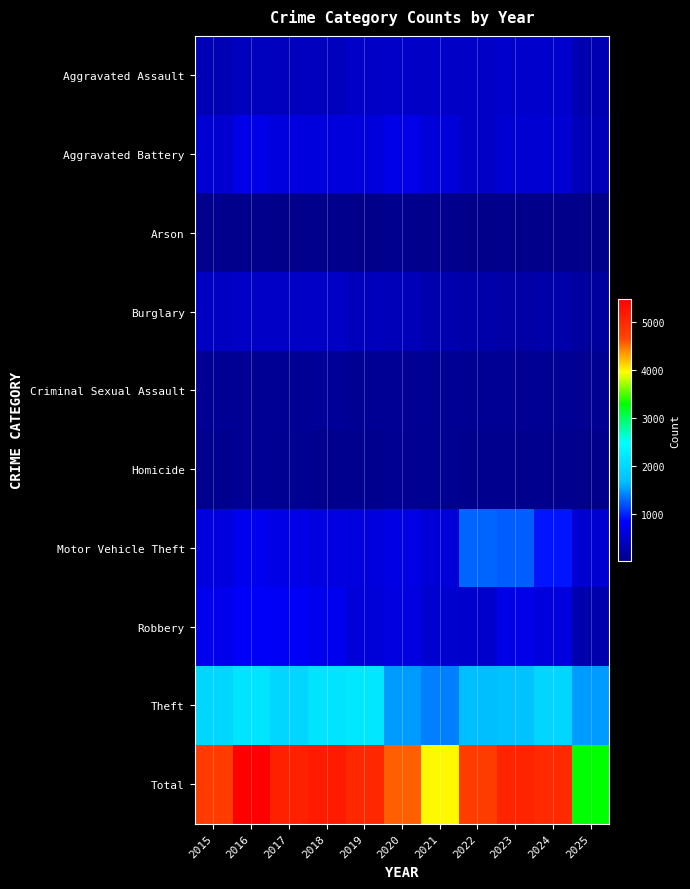

Reading left to right, what are all the values shown in this chart?

Aggravated Assault: 2015=323	2016=402	2017=396	2018=392	2019=452	2020=466	2021=452	2022=458	2023=486	2024=492	2025=311
Aggravated Battery: 2015=515	2016=691	2017=623	2018=600	2019=608	2020=686	2021=587	2022=446	2023=529	2024=543	2025=361
Arson: 2015=35	2016=40	2017=23	2018=37	2019=32	2020=55	2021=44	2022=31	2023=39	2024=28	2025=24
Burglary: 2015=421	2016=451	2017=453	2018=443	2019=383	2020=357	2021=280	2022=253	2023=223	2024=254	2025=163
Criminal Sexual Assault: 2015=105	2016=87	2017=91	2018=123	2019=102	2020=89	2021=80	2022=93	2023=98	2024=107	2025=81
Homicide: 2015=50	2016=87	2017=82	2018=56	2019=53	2020=81	2021=69	2022=50	2023=48	2024=48	2025=38
Motor Vehicle Theft: 2015=614	2016=756	2017=680	2018=631	2019=611	2020=673	2021=560	2022=1272	2023=1243	2024=931	2025=524
Robbery: 2015=726	2016=819	2017=780	2018=741	2019=577	2020=637	2021=506	2022=495	2023=687	2024=610	2025=277
Theft: 2015=1981	2016=2148	2017=1968	2018=2140	2019=2190	2020=1512	2021=1392	2022=1665	2023=1711	2024=1965	2025=1507
Total: 2015=4770	2016=5481	2017=5096	2018=5163	2019=5008	2020=4556	2021=3970	2022=4763	2023=5064	2024=4978	2025=3286